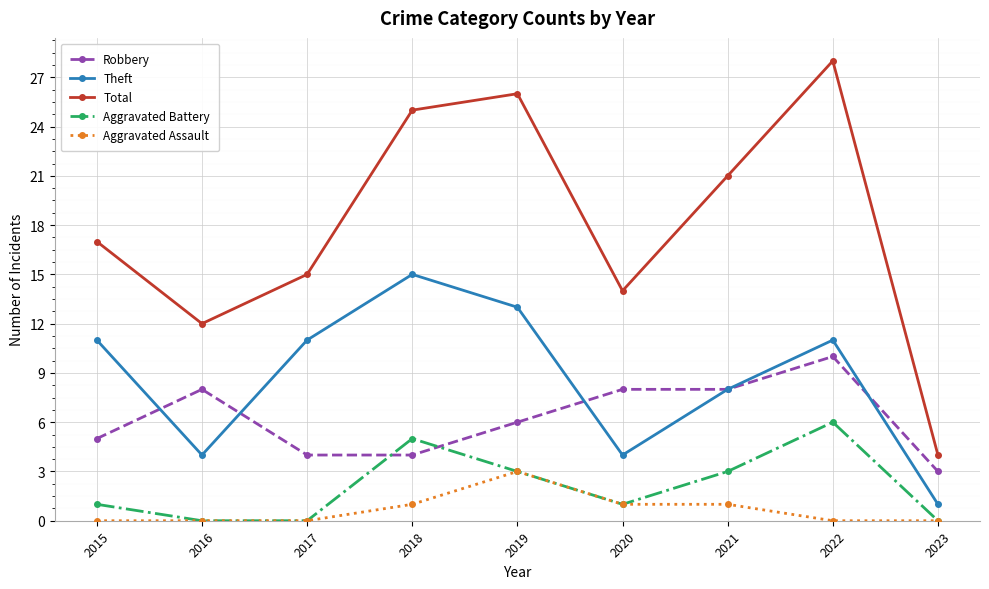

Count the number of data series in this chart.

5